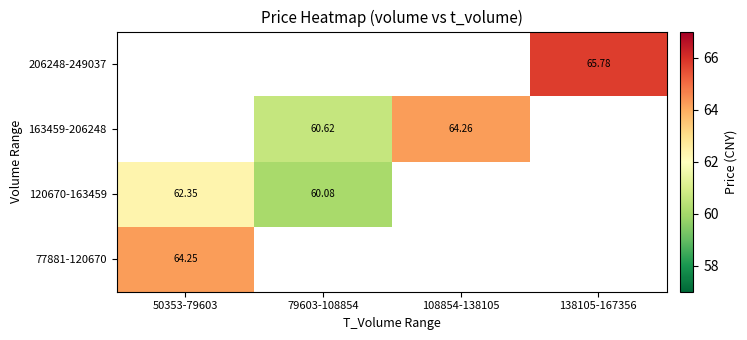

What value does the 77881-120670 series have at 50353-79603?

64.2